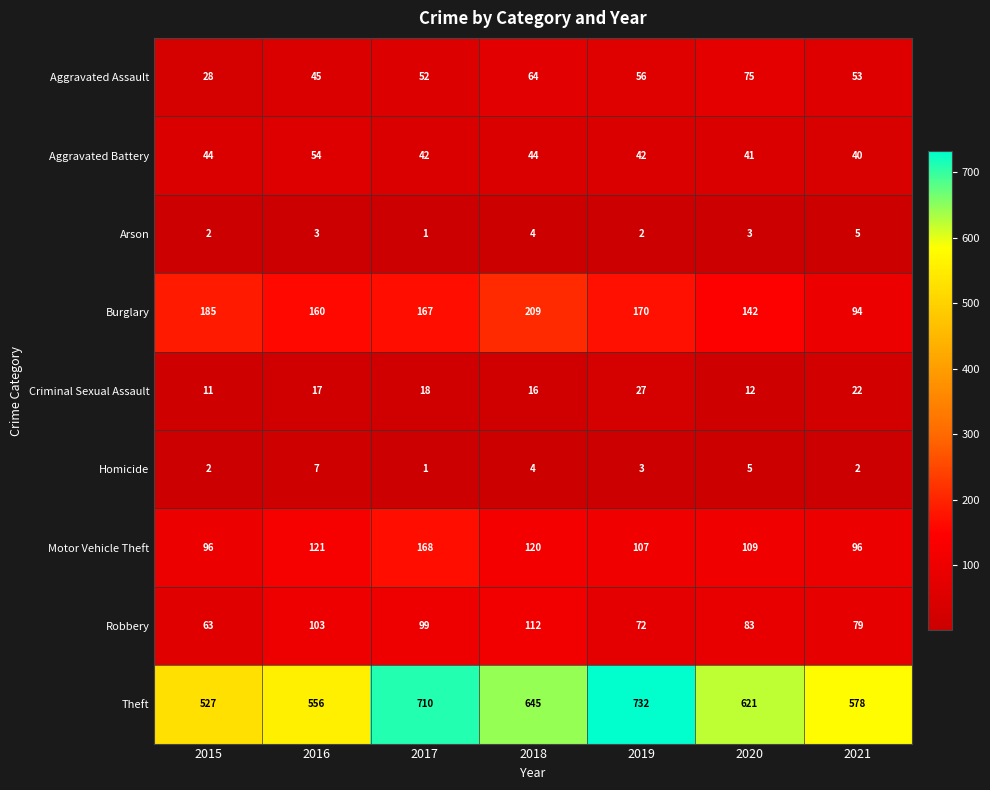

Which series has the largest range (max minus min)?

Theft